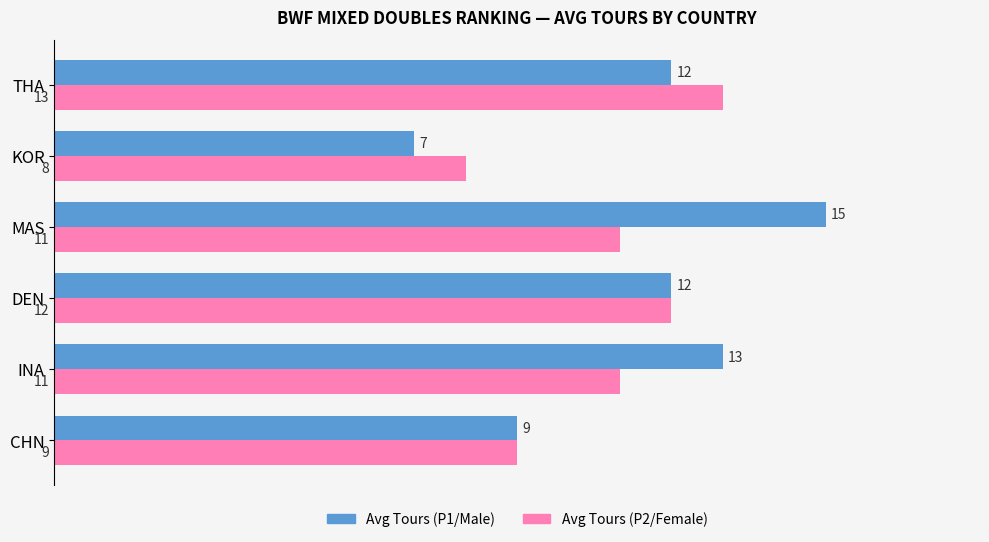

List the series in order of their peak value, highest first.

Avg Tours (P1/Male), Avg Tours (P2/Female)